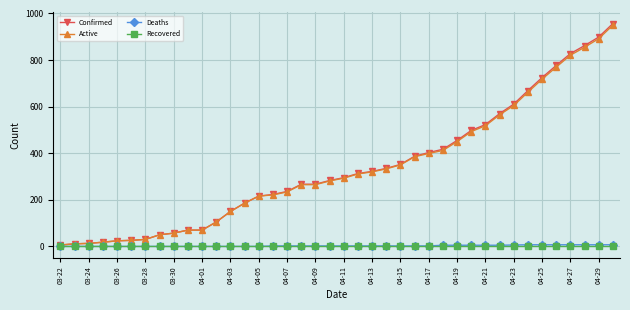

Which series has the largest range (max minus min)?

Confirmed